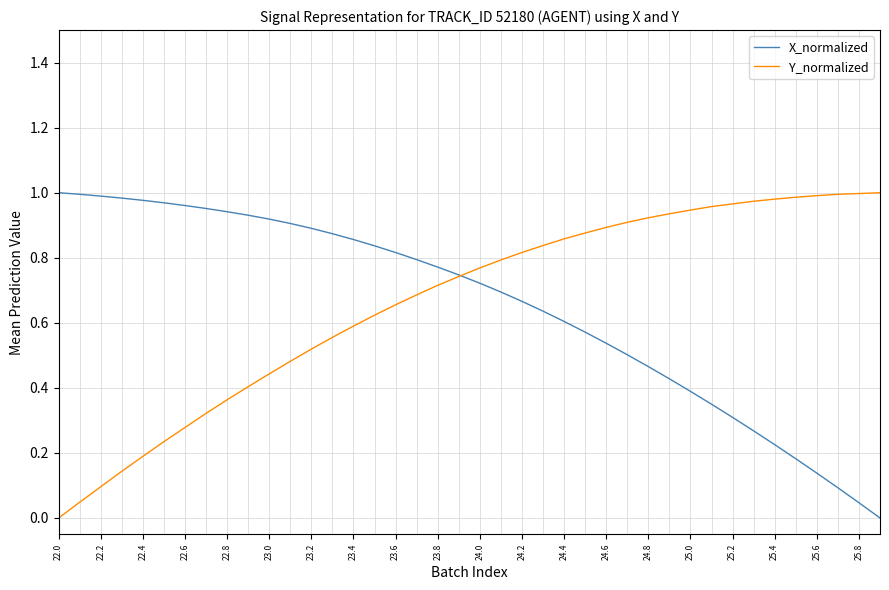

Does the chart have visible grid lines?

Yes